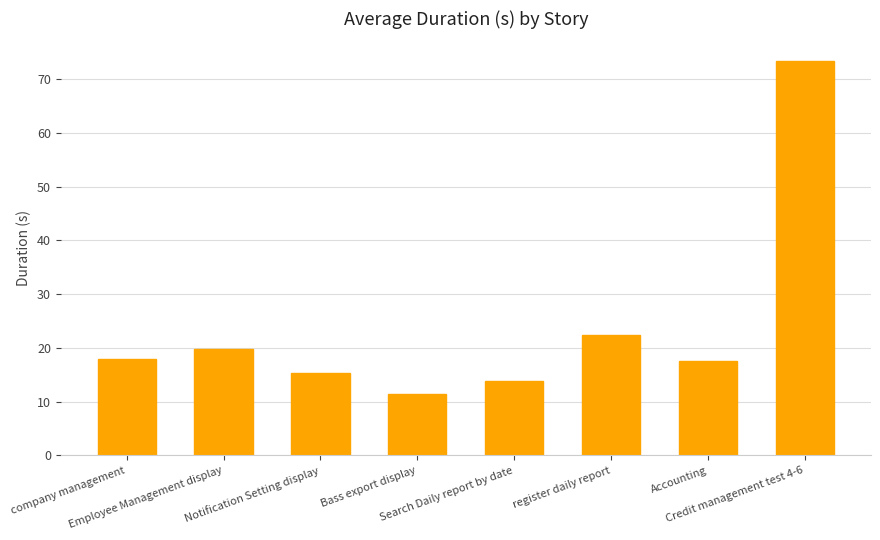

At which category does the chart reach its peak across all series?

Credit management test 4-6